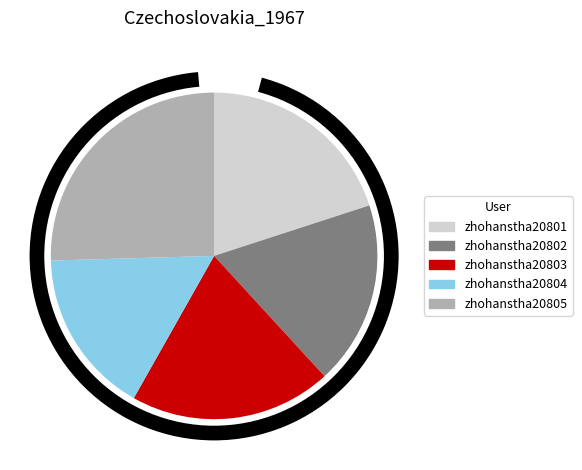

The zhohanstha20804 slice represents 16% of the pie. True or false?

True